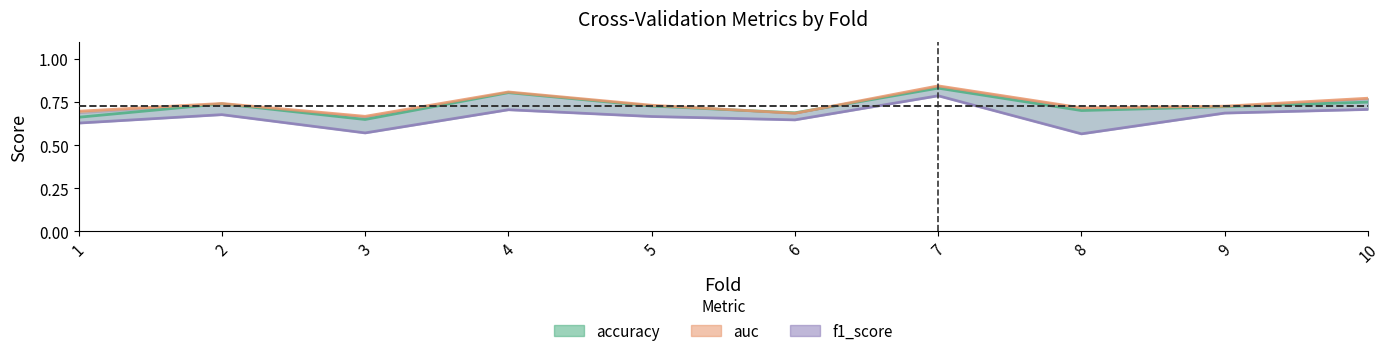

Reading left to right, extract all data points from this chart.

accuracy: 0.7	0.7	0.6	0.8	0.7	0.7	0.8	0.7	0.7	0.8
auc: 0.7	0.7	0.7	0.8	0.7	0.7	0.8	0.7	0.7	0.8
f1_score: 0.6	0.7	0.6	0.7	0.7	0.6	0.8	0.6	0.7	0.7